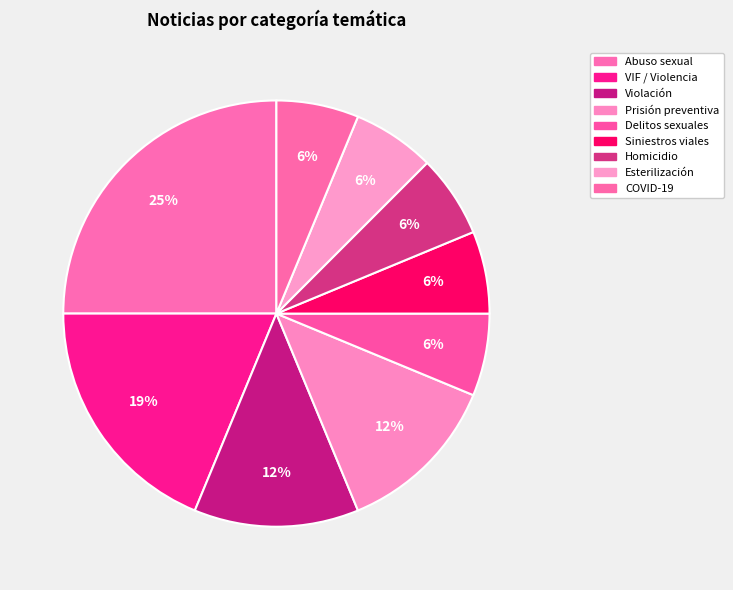

What is the largest slice in the pie chart?

Abuso sexual